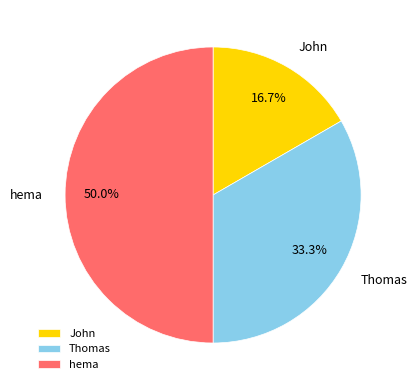

Which category has the biggest portion of the pie?

hema